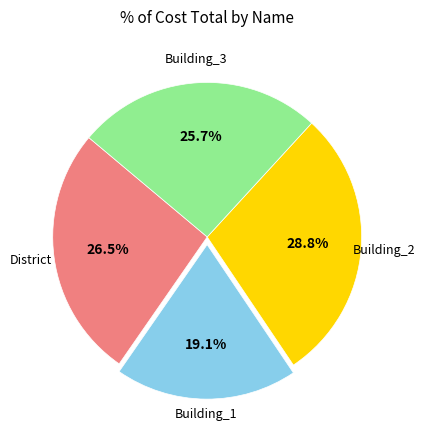

Does any single category account for the majority?

No